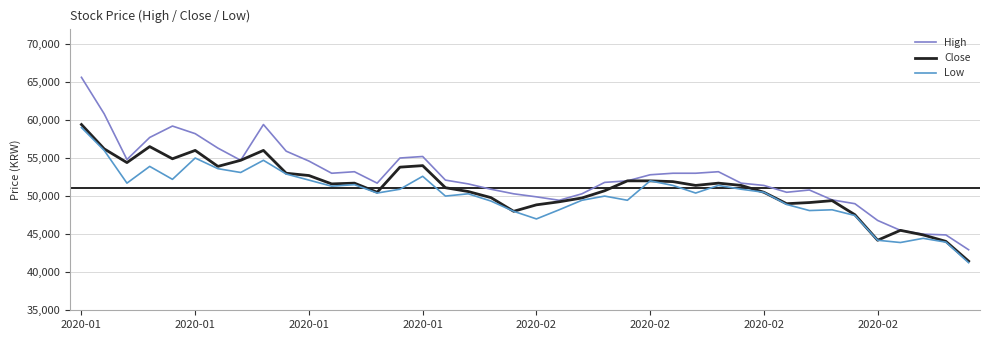

Which series has the largest total across all categories?

High